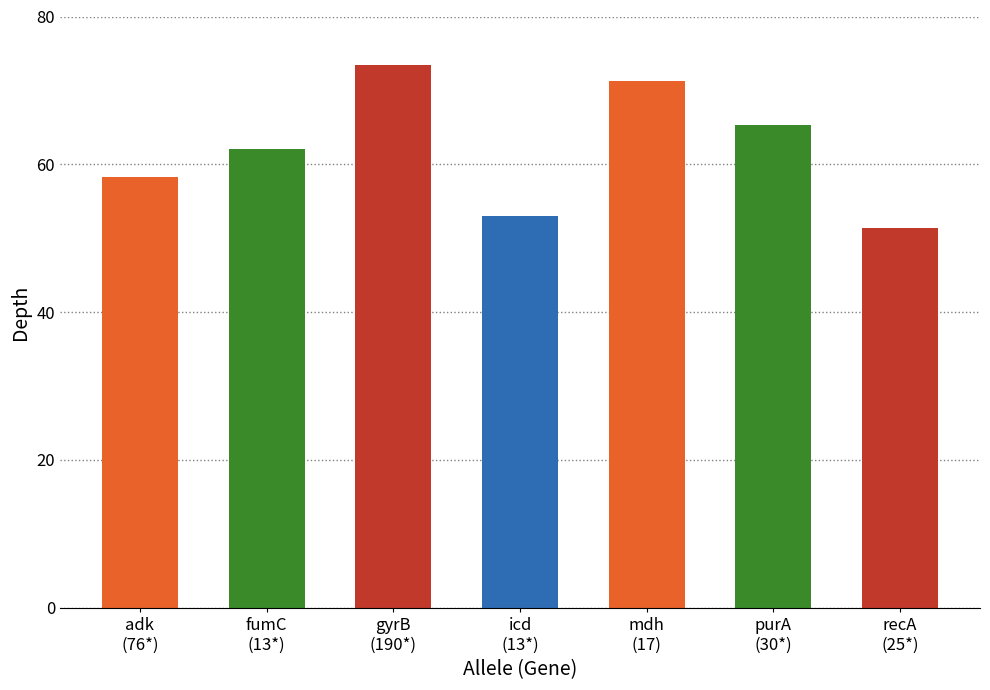

Reading right to left, what are all the values shown in this chart?

51.4	65.3	71.3	53.0	73.5	62.1	58.3